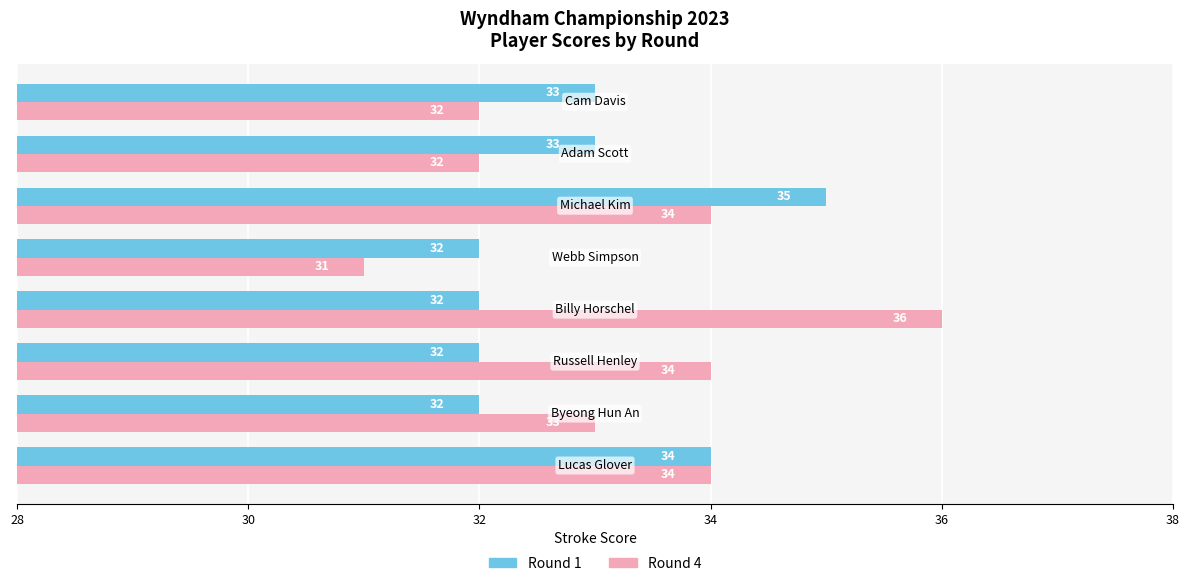

Which series has the largest total across all categories?

Round 4